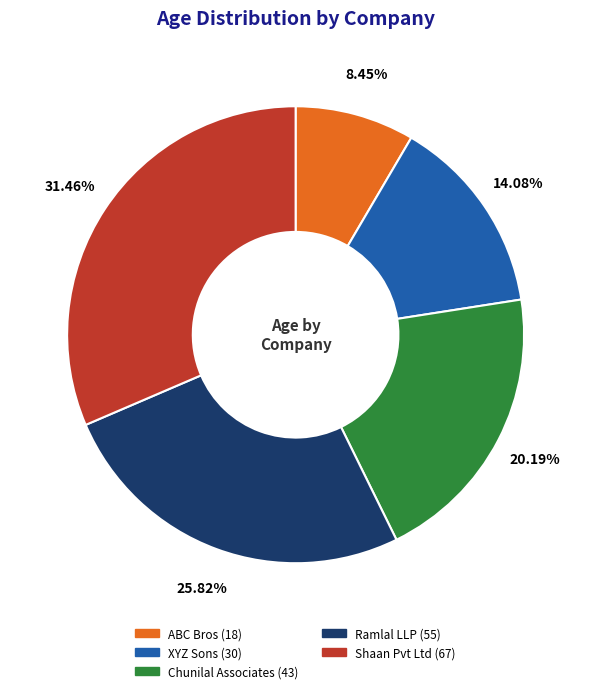

Is it true that Shaan Pvt Ltd is 24% of the pie?

False